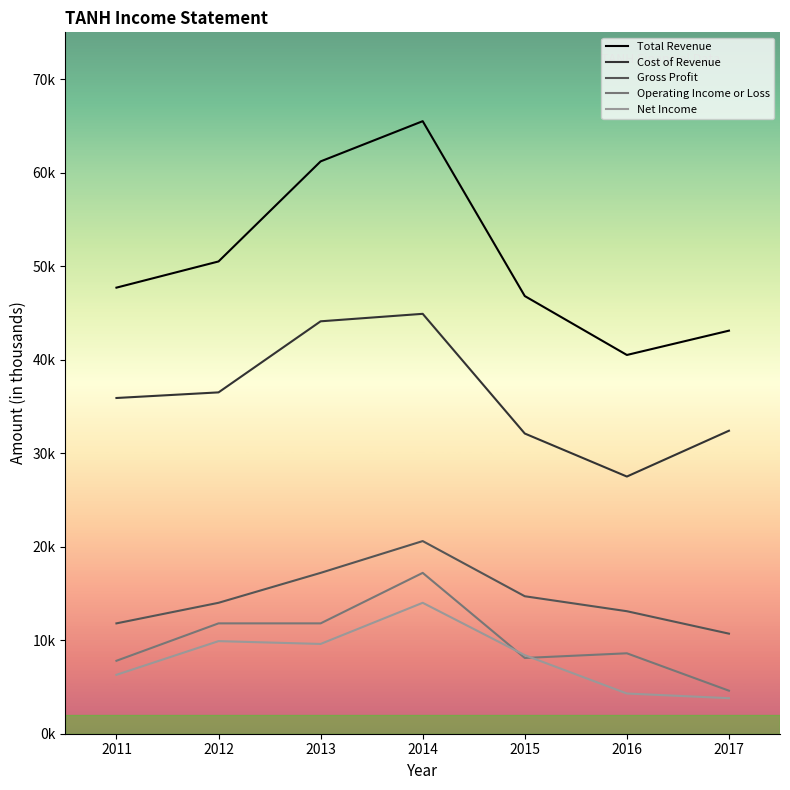

Does the chart display data point markers on the line(s)?

No